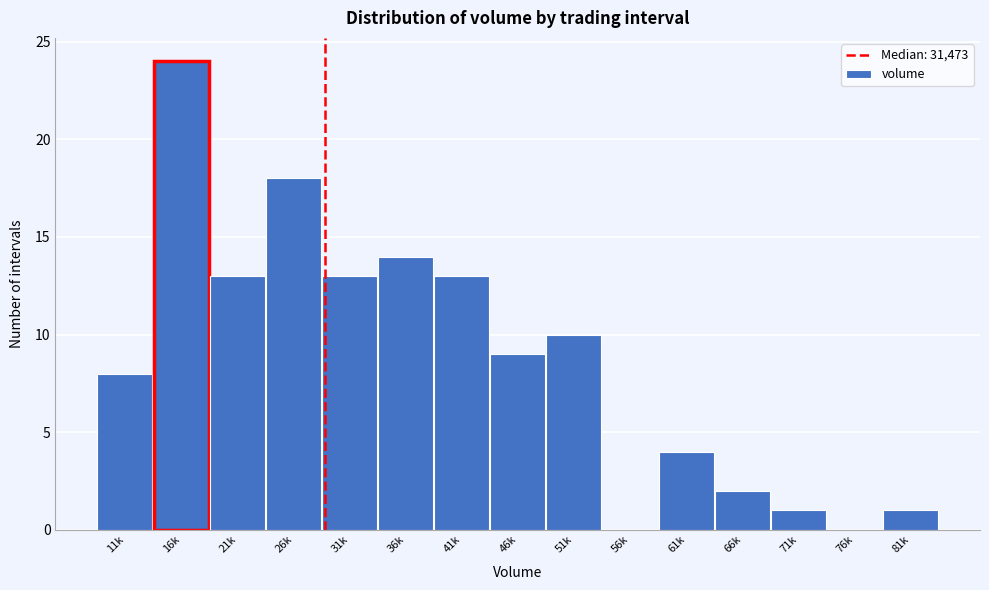

Reading left to right, list all the values displayed in this chart.

11k=8	16k=24	21k=13	26k=18	31k=13	36k=14	41k=13	46k=9	51k=10	56k=0	61k=4	66k=2	71k=1	76k=0	81k=1